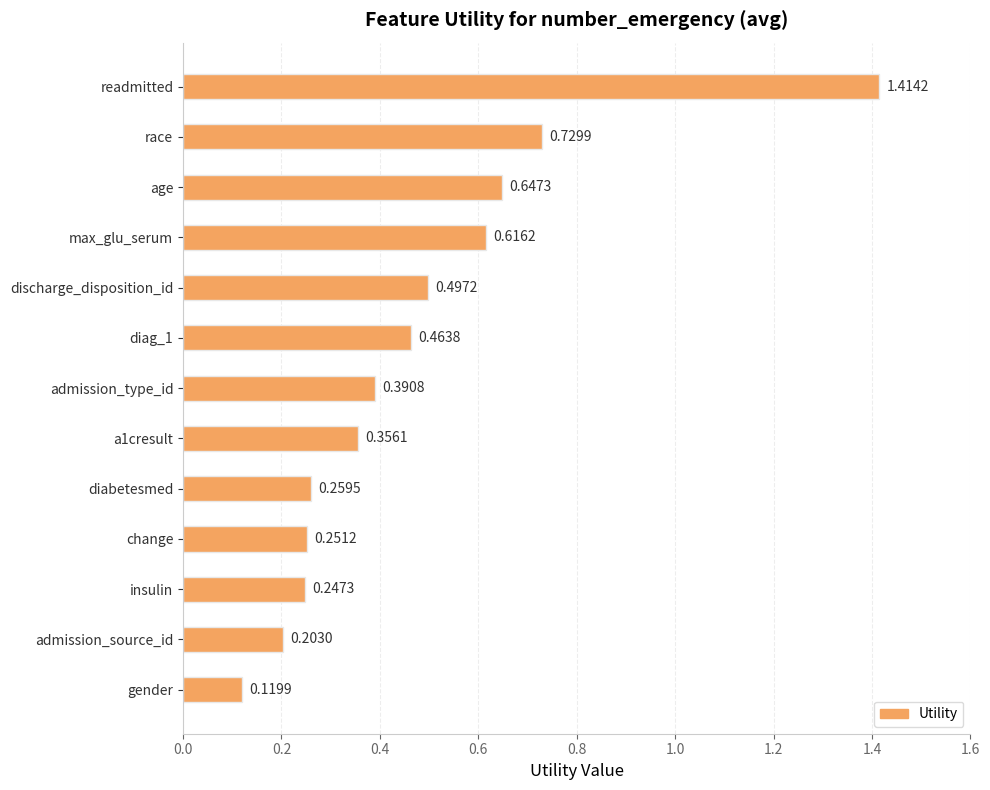

What is the label of the 4th bar from the top?

max_glu_serum